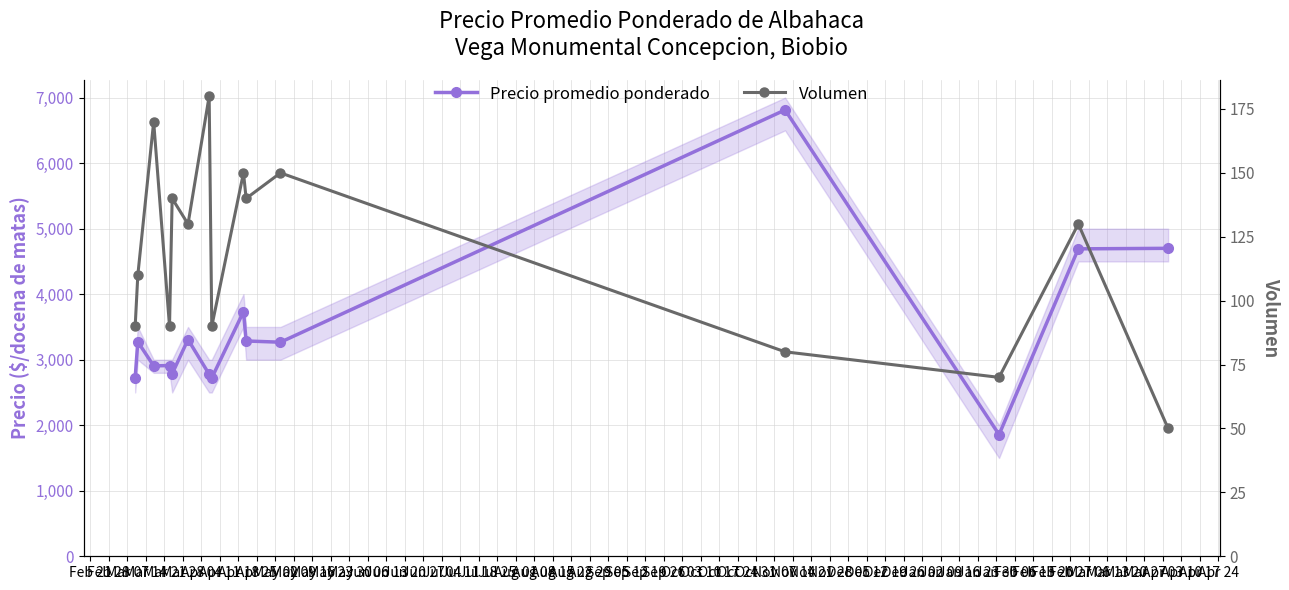

What is the spread (max minus min) of values at Apr 25?

3146